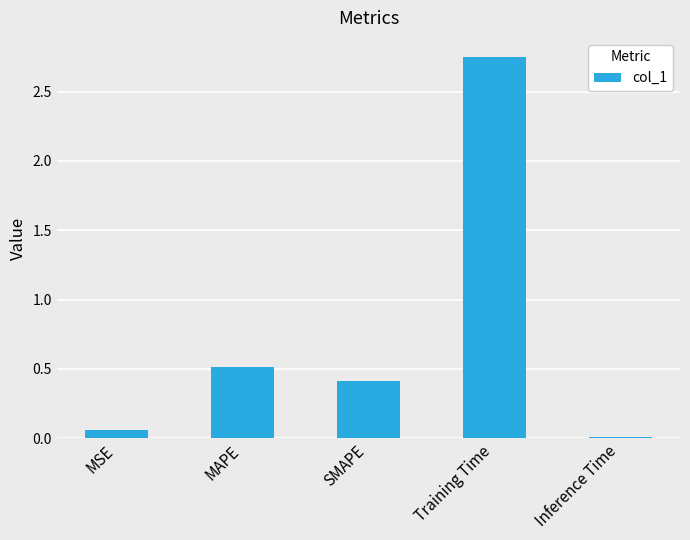

The value at Inference Time is 0.0. True or false?

True